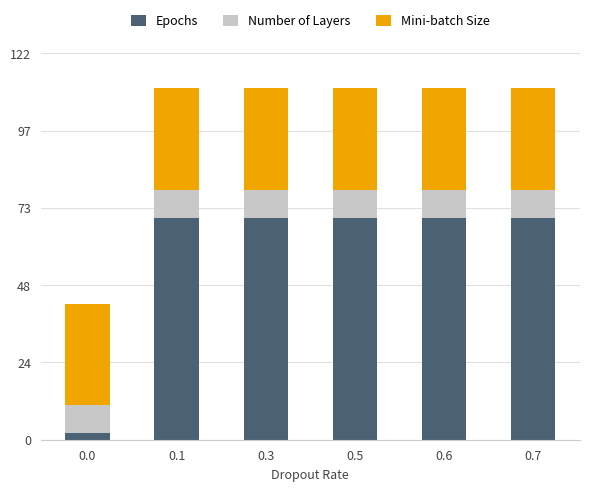

Reading right to left, list the values for the Epochs series.

0.7=70	0.6=70	0.5=70	0.3=70	0.1=70	0.0=2